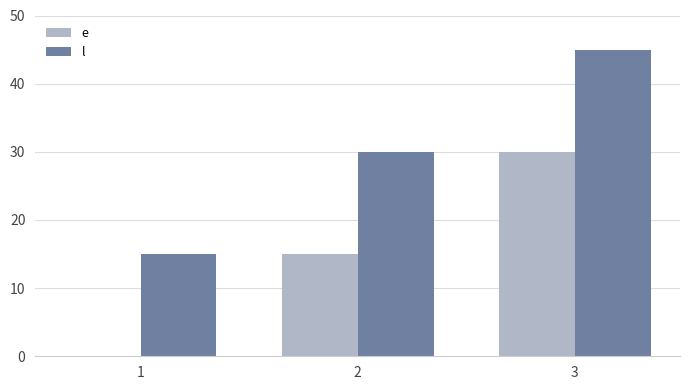

What is the approximate value of e at 2?

15